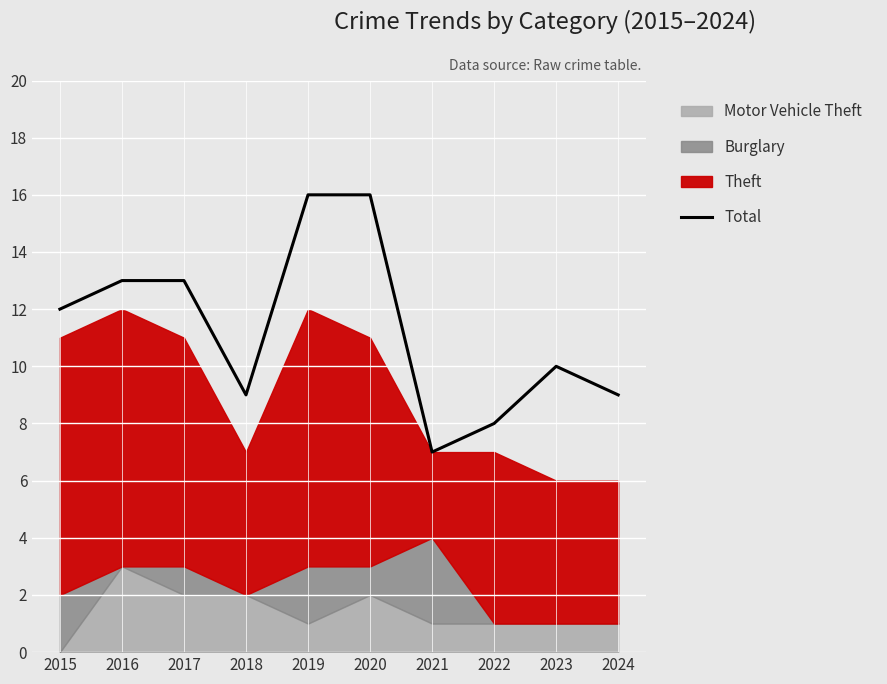

What is the lowest value of the Total series?

7